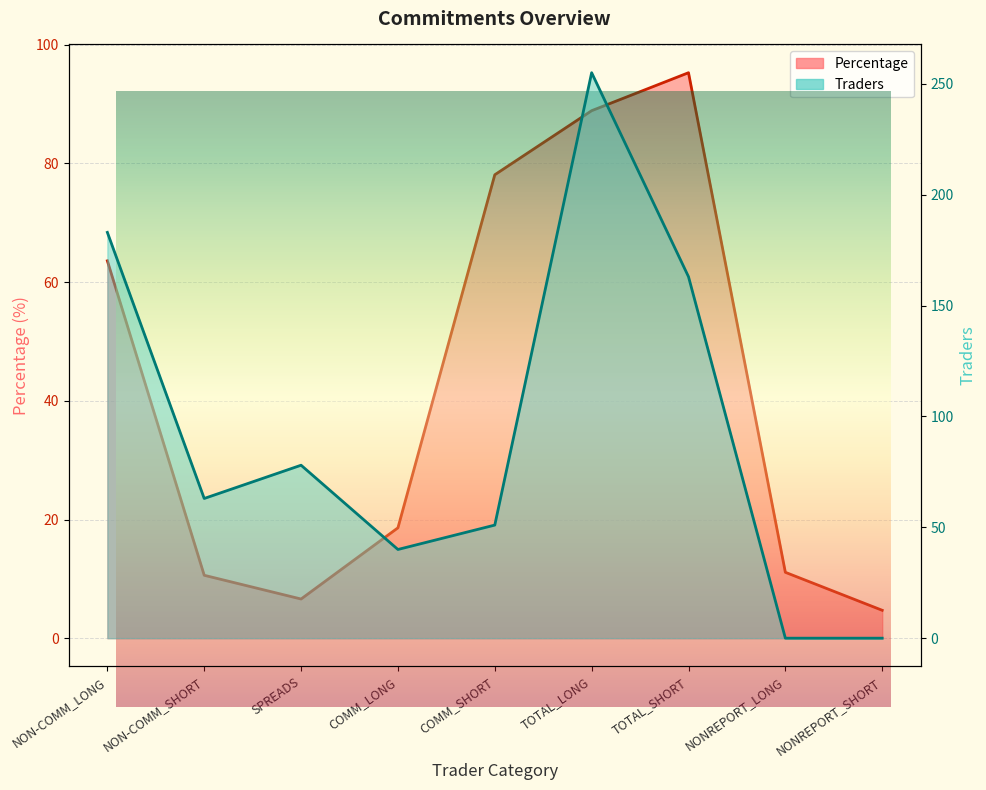

Which series changed the most between TOTAL_SHORT and NONREPORT_SHORT?

Traders